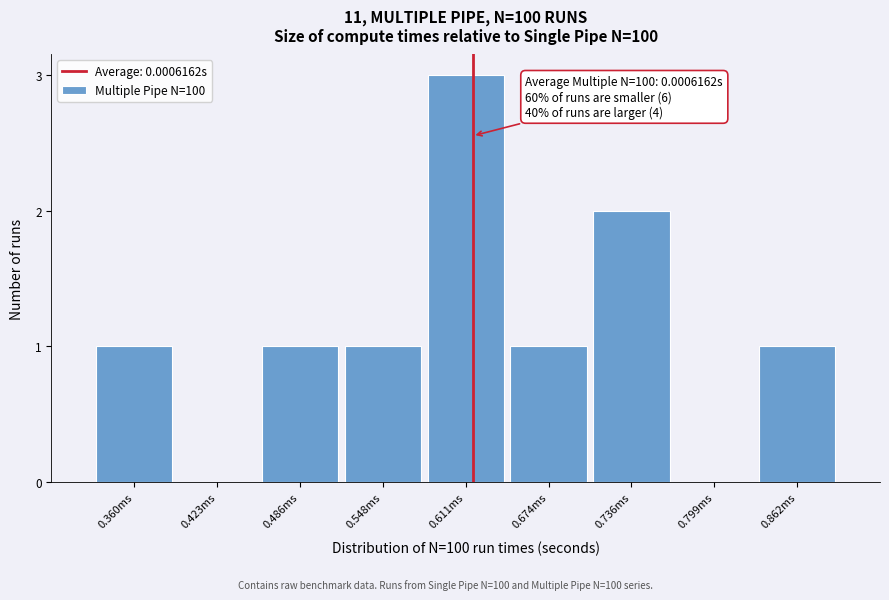

Reading left to right, transcribe all the data shown in this chart.

0.360ms=1	0.423ms=0	0.486ms=1	0.548ms=1	0.611ms=3	0.674ms=1	0.736ms=2	0.799ms=0	0.862ms=1